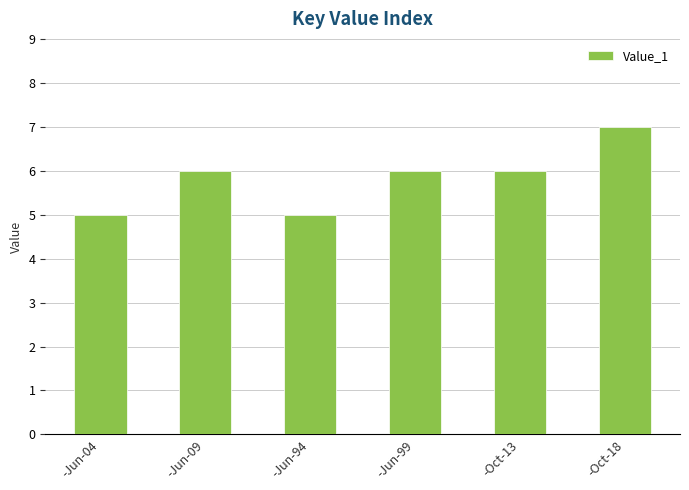

Which has a higher value, -Oct-18 or -Jun-04?

-Oct-18